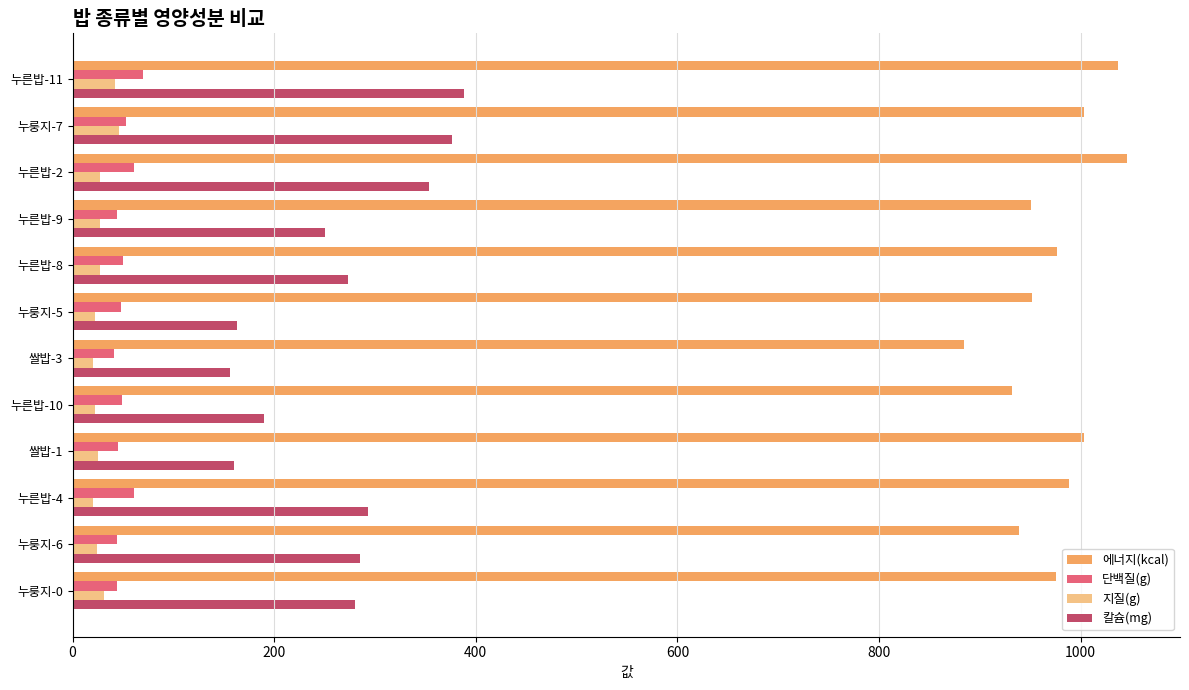

Which series has the widest spread of values?

칼슘(mg)